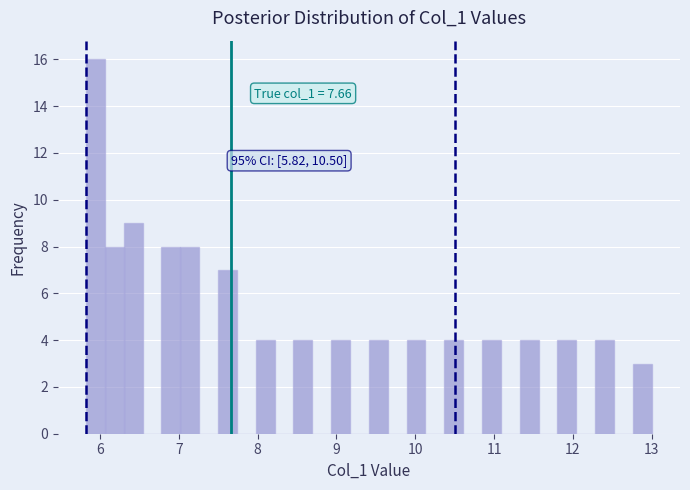

Read against the x-axis, roughly where is the centre of the tallest bar?

5.9